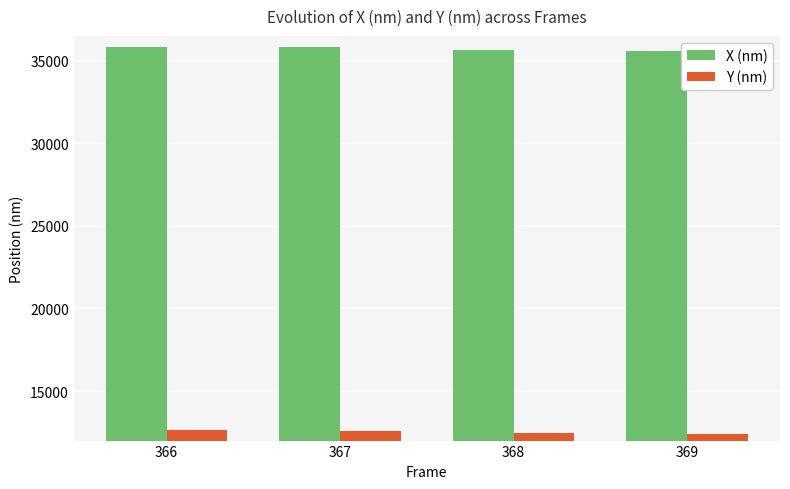

True or false: X (nm) has a value of 24090.5 at 368.

False